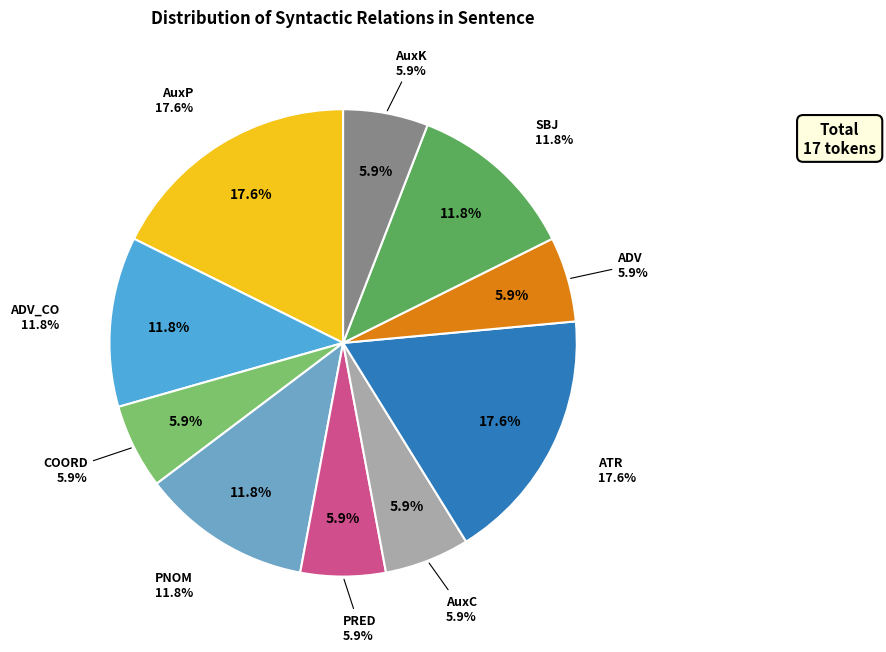

Is PNOM the majority of the pie?

No